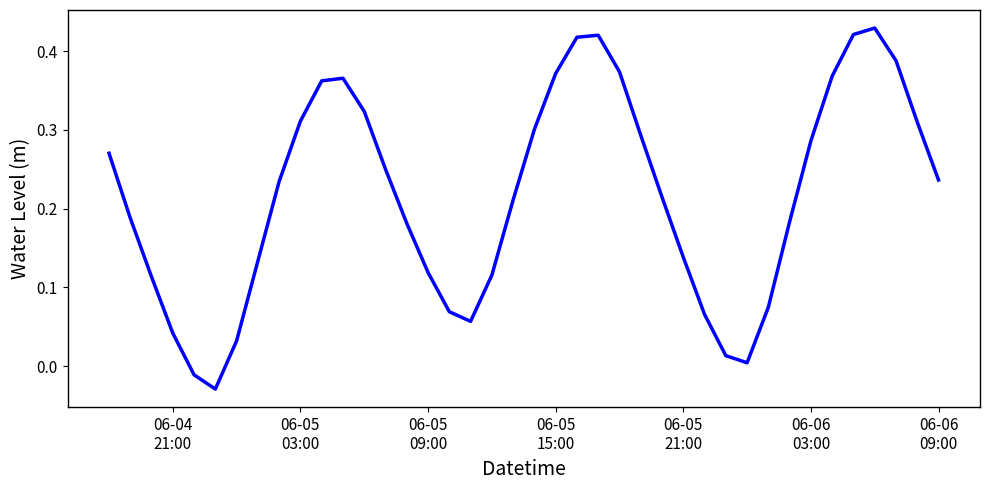

What is the sum of all values?

8.6